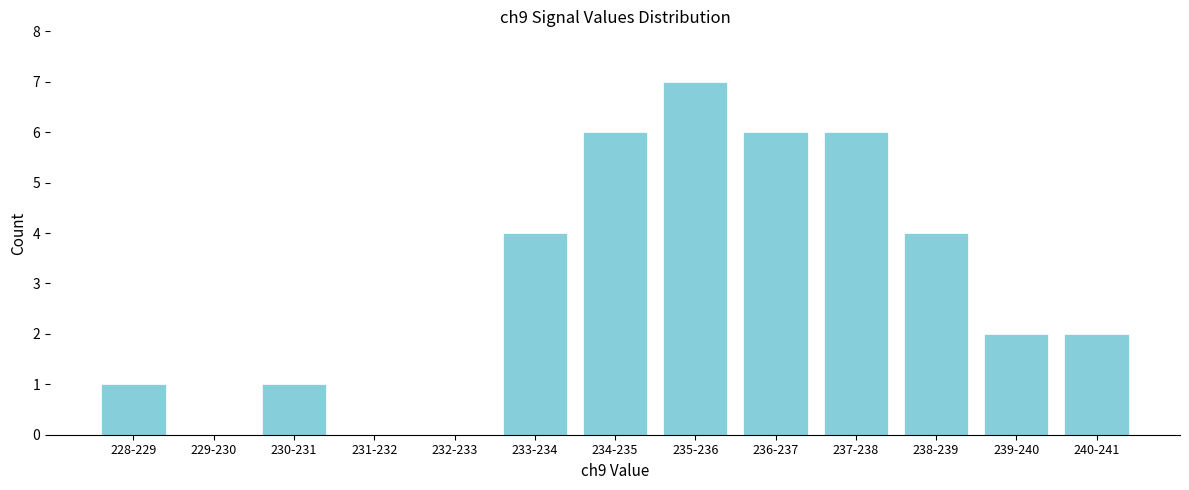

Reading left to right, extract all data points from this chart.

228-229=1	229-230=0	230-231=1	231-232=0	232-233=0	233-234=4	234-235=6	235-236=7	236-237=6	237-238=6	238-239=4	239-240=2	240-241=2